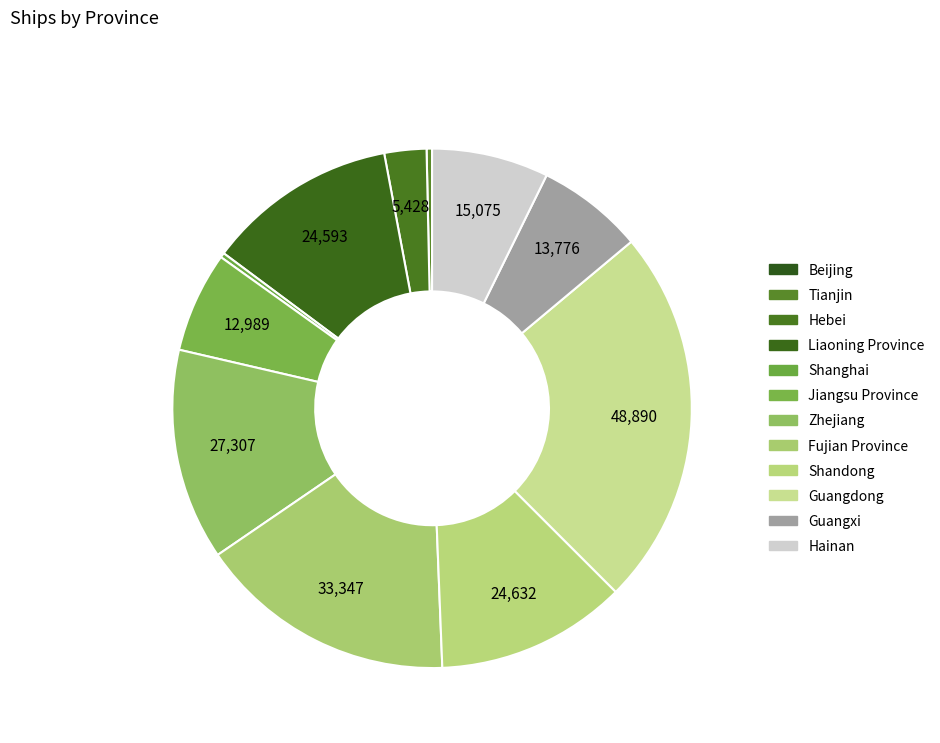

What percentage is NOT represented by Beijing?

100.0%